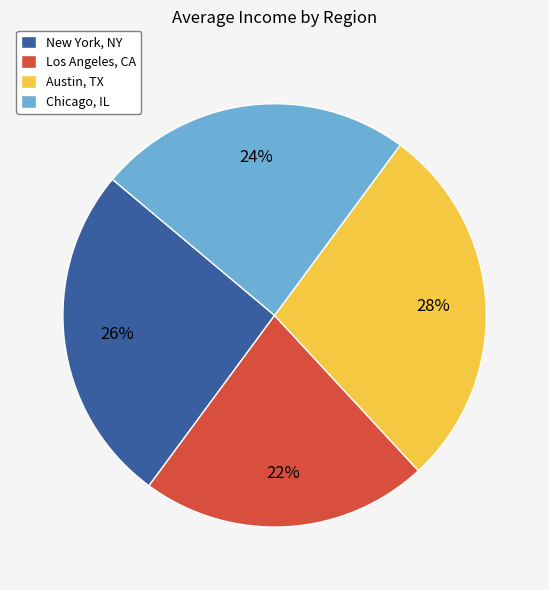

How many segments does this pie chart have?

4